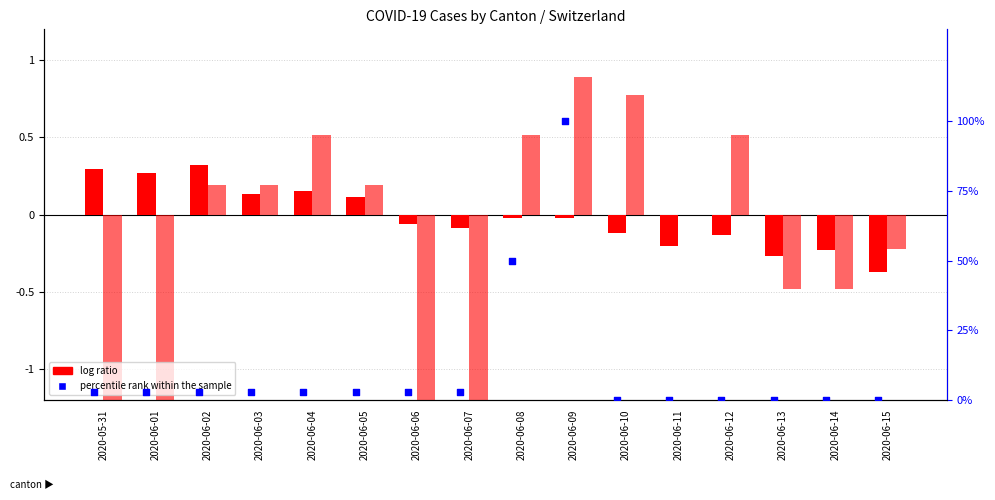

At which category is the sum across all series the highest?

2020-06-09